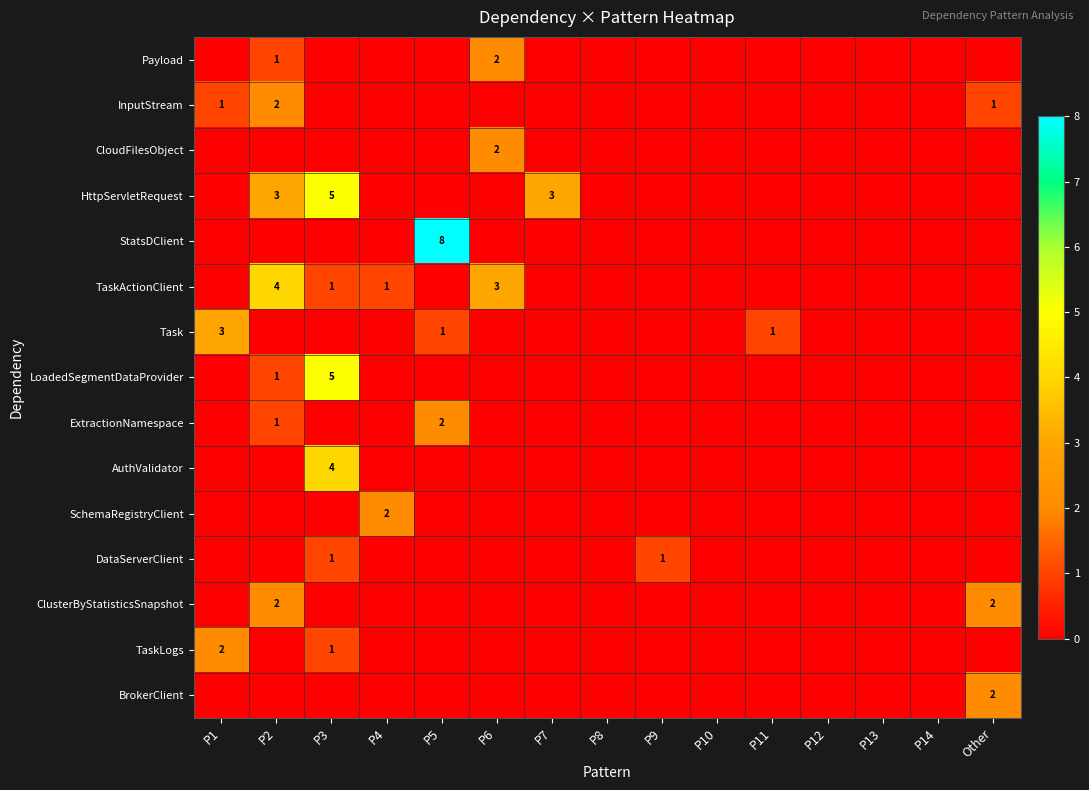

Is it true that ExtractionNamespace equals 2 at P5?

True